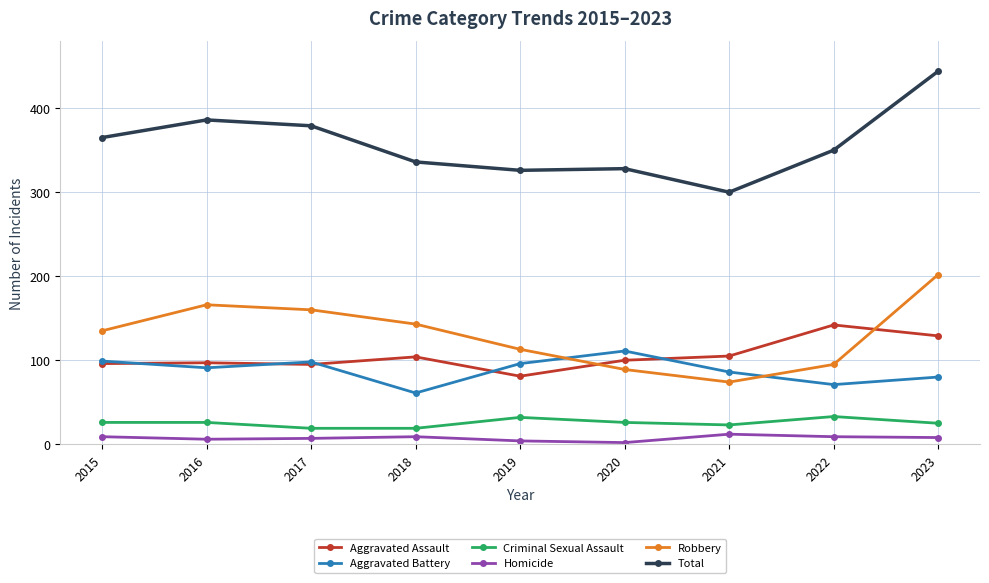

At which category is the sum across all series the highest?

2023